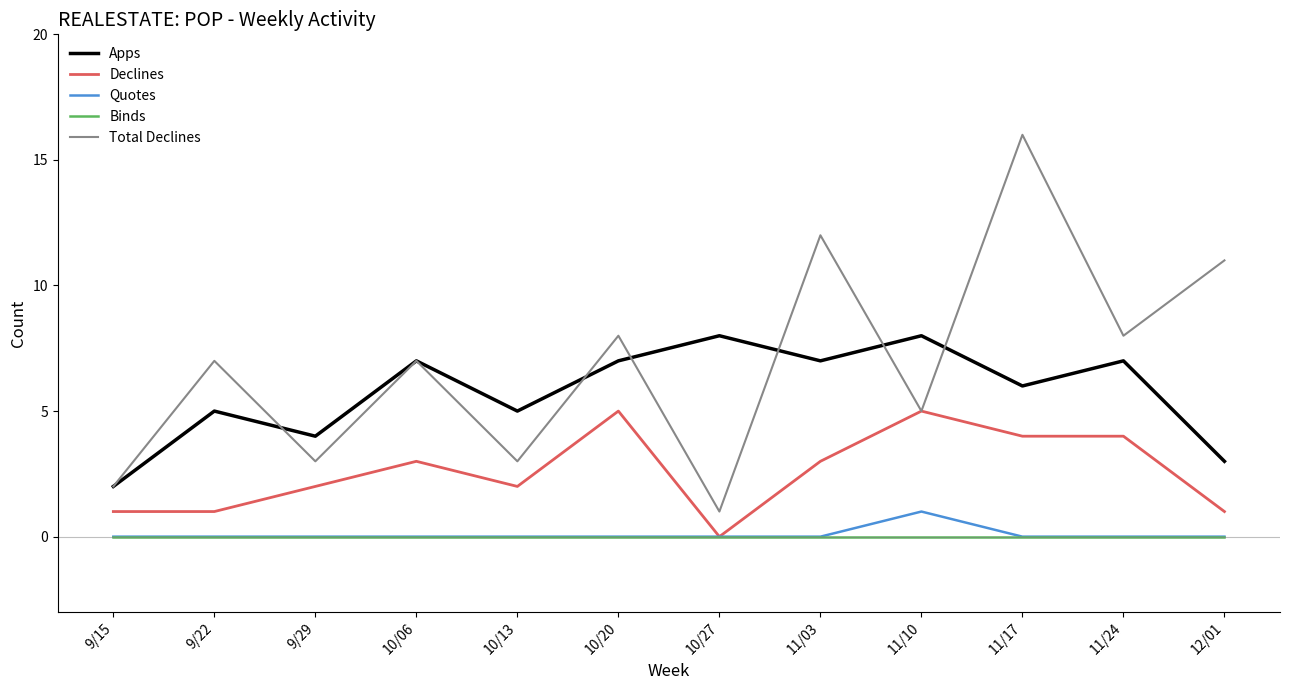

True or false: Apps and Quotes intersect in this chart.

False